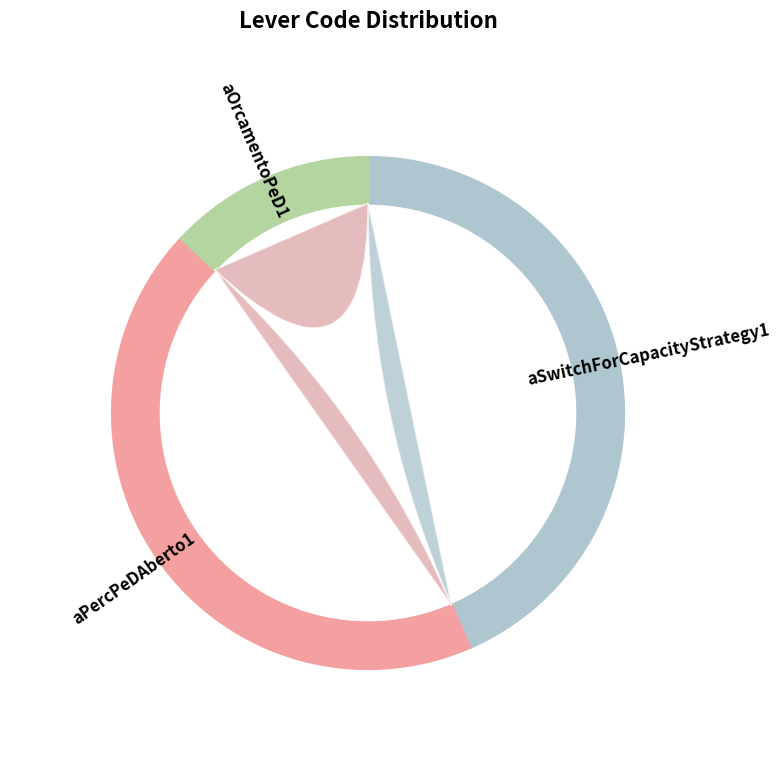

Does CasoBase account for over 50% of the chart?

No